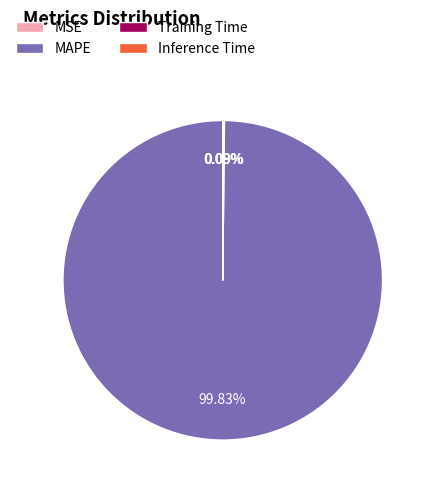

What is the largest slice in the pie chart?

MAPE